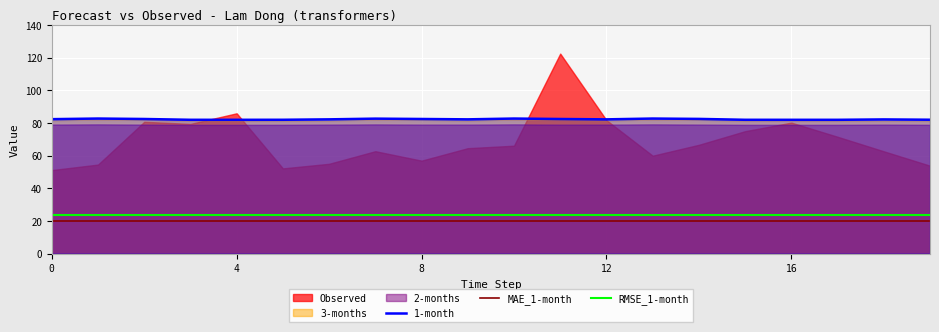

True or false: MAE_1-month and RMSE_1-month intersect in this chart.

False